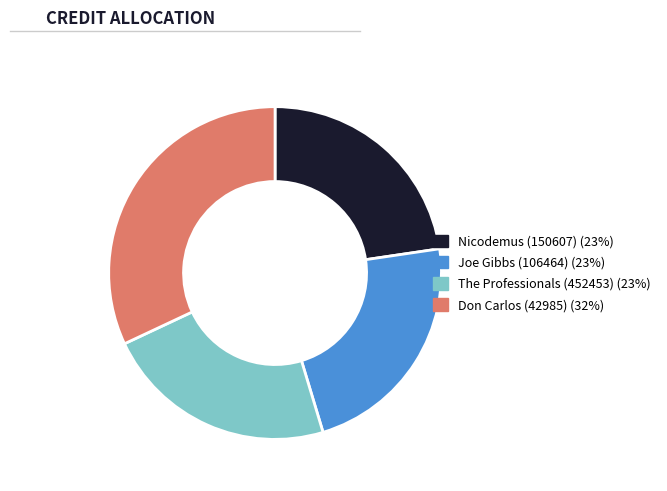

True or false: Joe Gibbs (106464) (23%) accounts for 23% of the total.

True